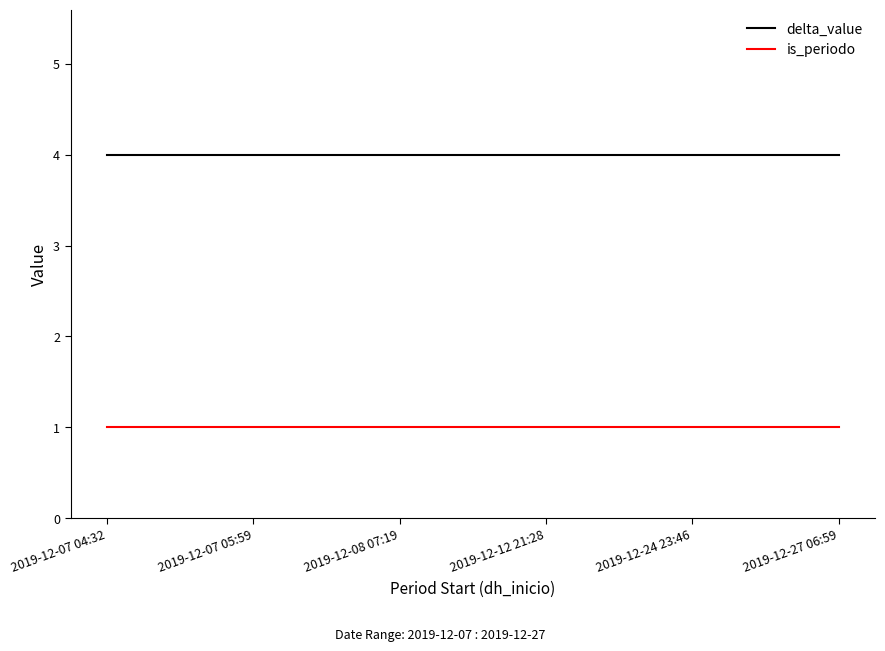

Rank the series by their average value, from highest to lowest.

delta_value, is_periodo